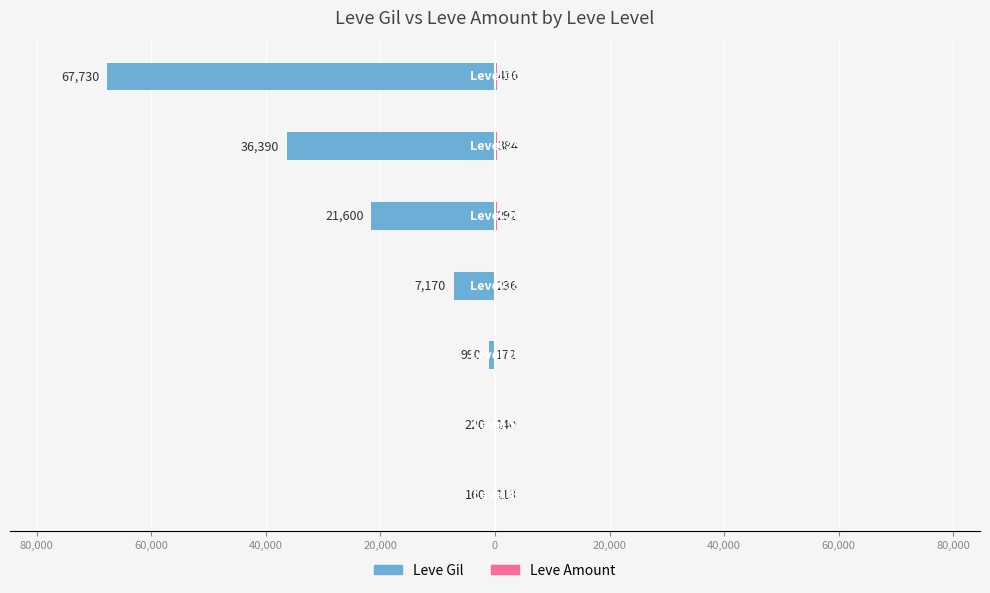

Between 100,000 and 20,000, which series saw the biggest shift?

Leve Gil